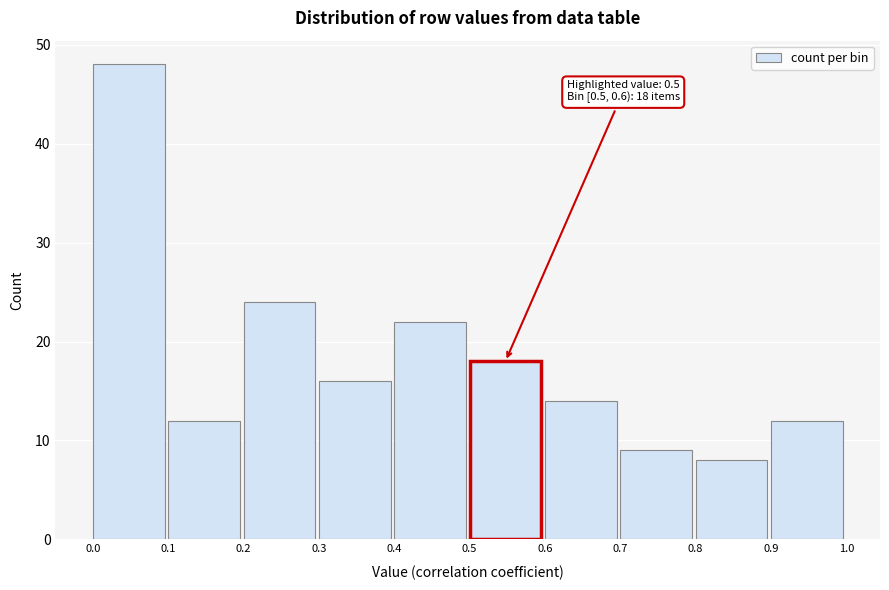

Over which range of the x-axis is the bar tallest?

0.0 to 0.1